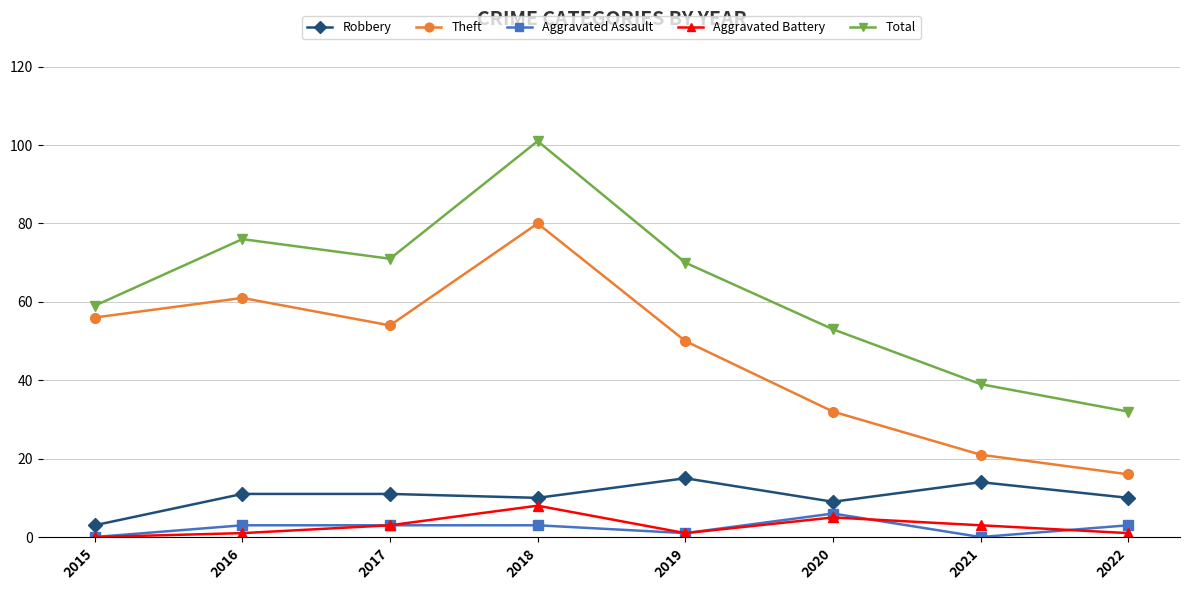

The value of Theft at 2022 is 16. True or false?

True